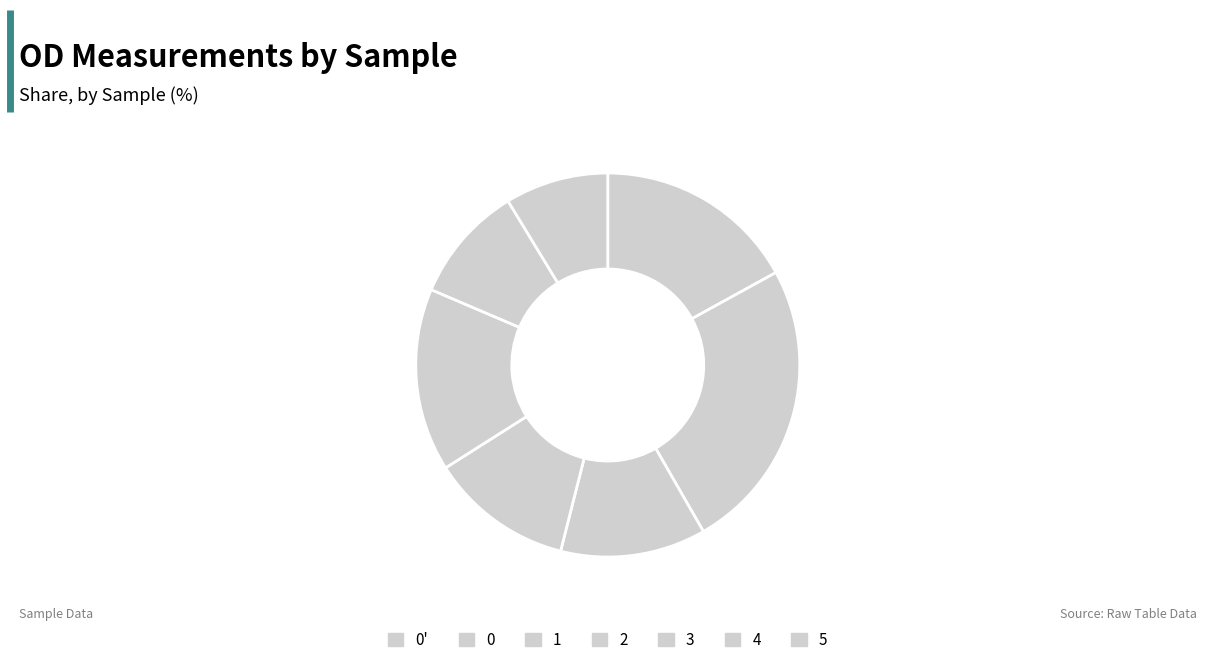

What percentage is the 1 slice, to the nearest percent?

12%